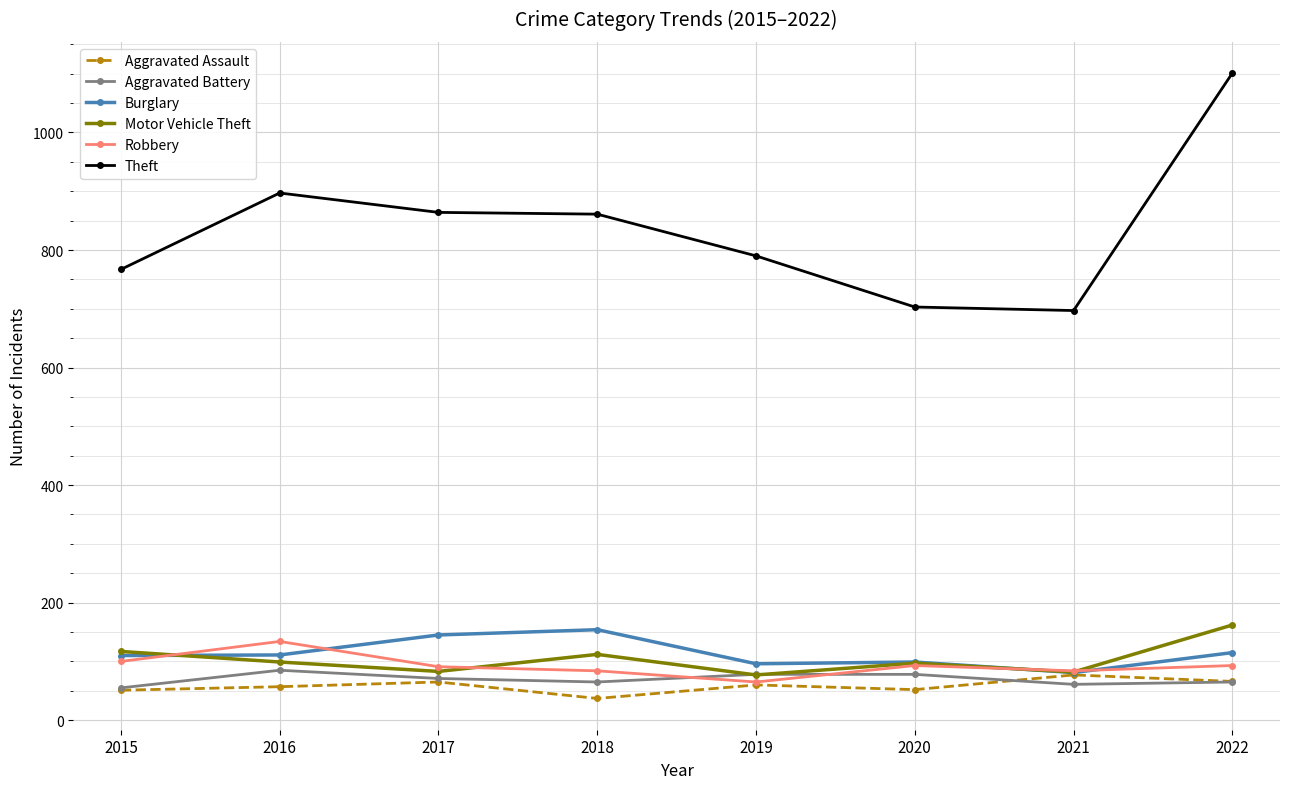

What is the lowest value of the Robbery series?

65